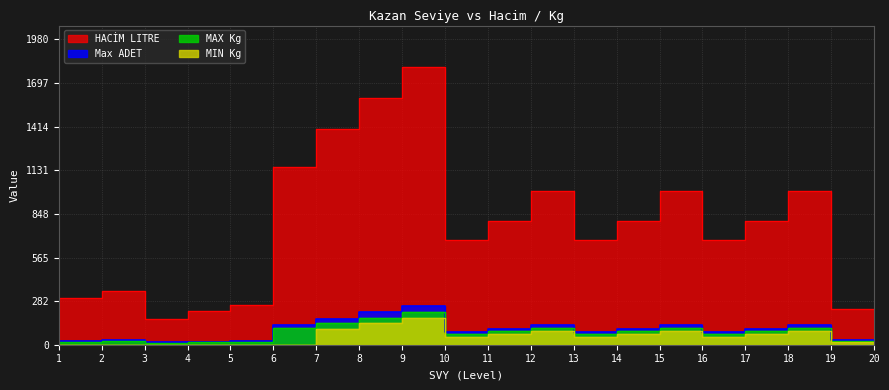

What is the difference between the highest and lowest values at 9?

1459